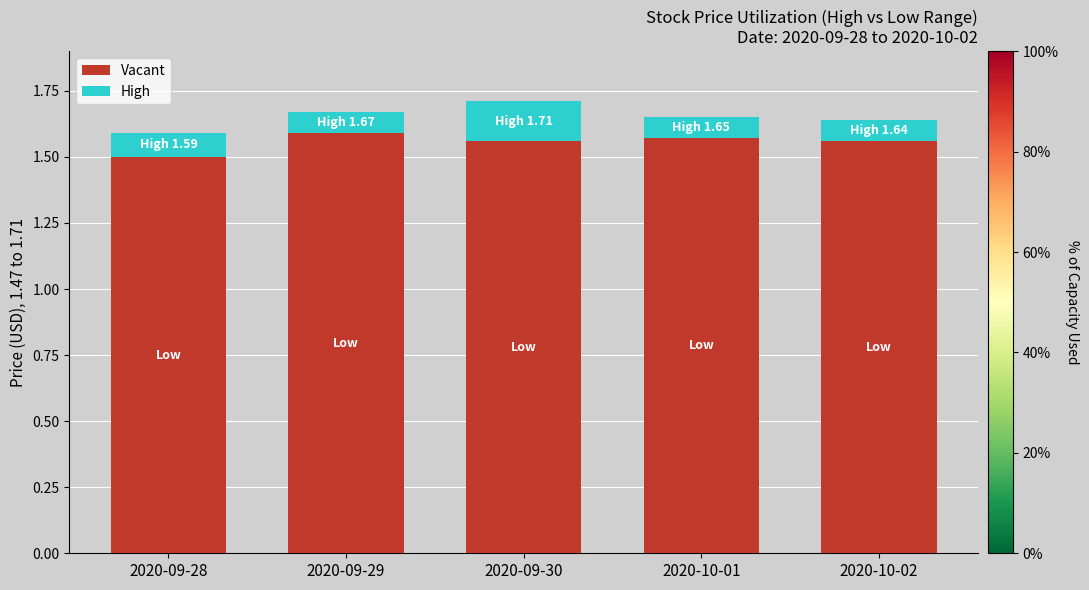

How many bars are there in total?

5